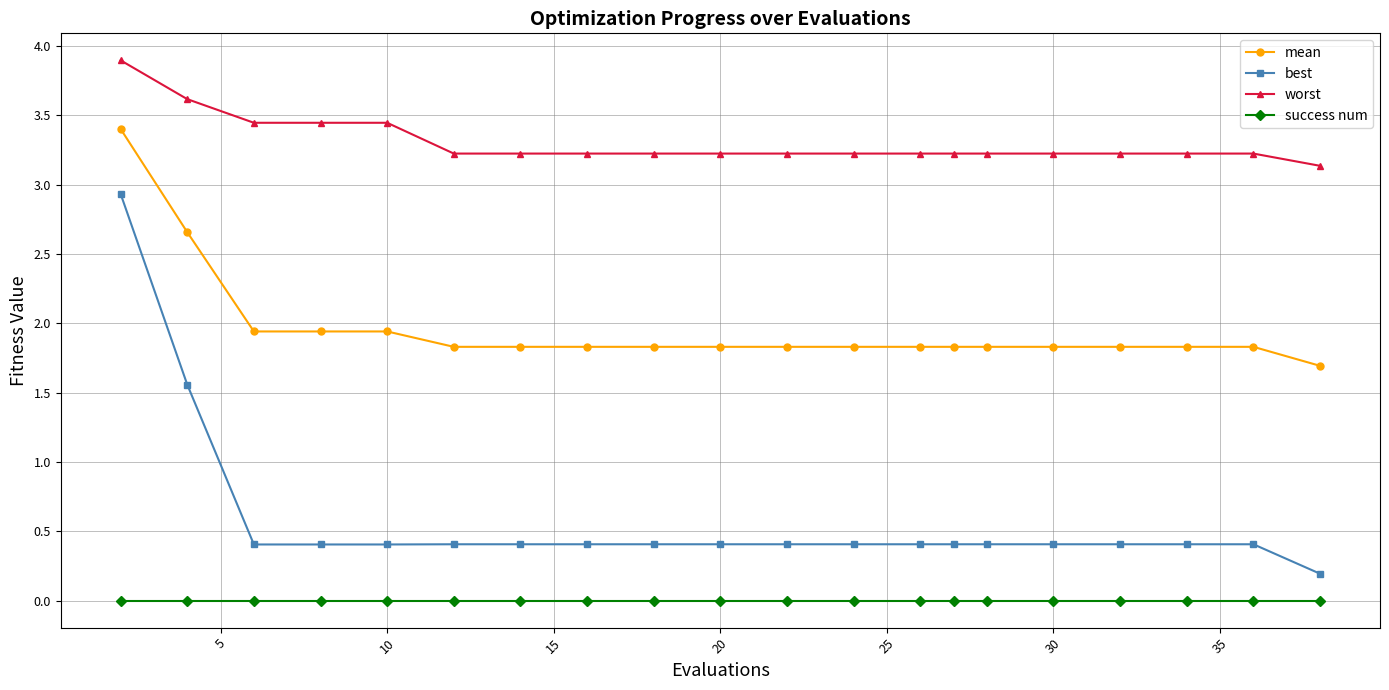

True or false: best and worst cross at least once.

False